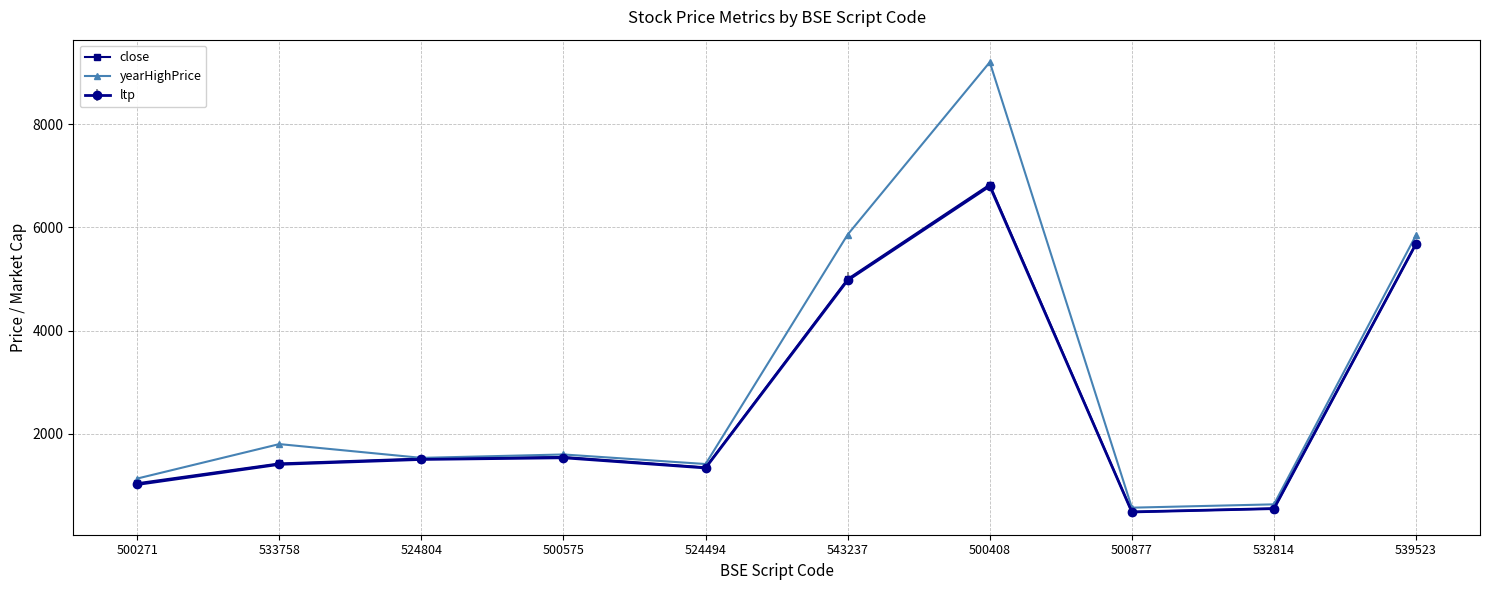

What is the label of the 2nd point from the left?

533758